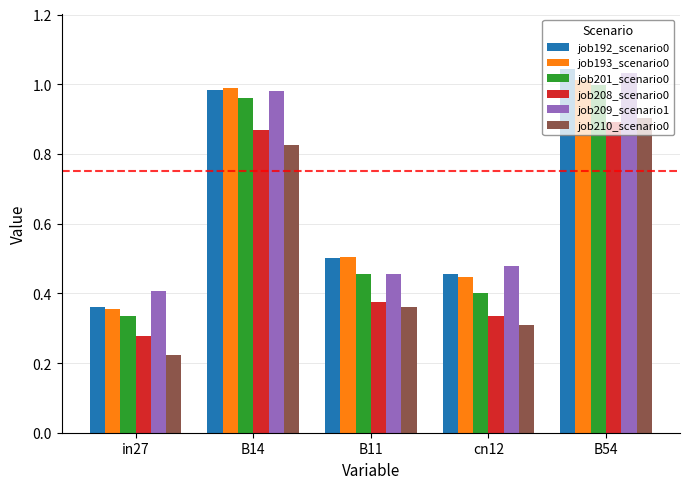

List the labels in order of job192_scenario0 value, largest first.

B54, B14, B11, cn12, in27